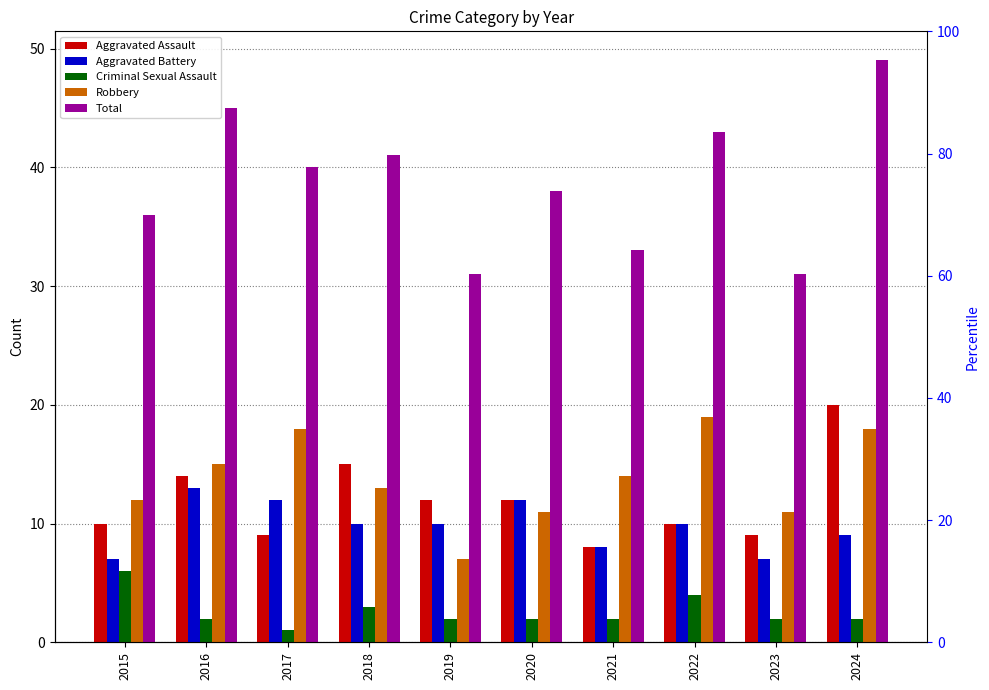

At which category does the chart reach its minimum across all series?

2017